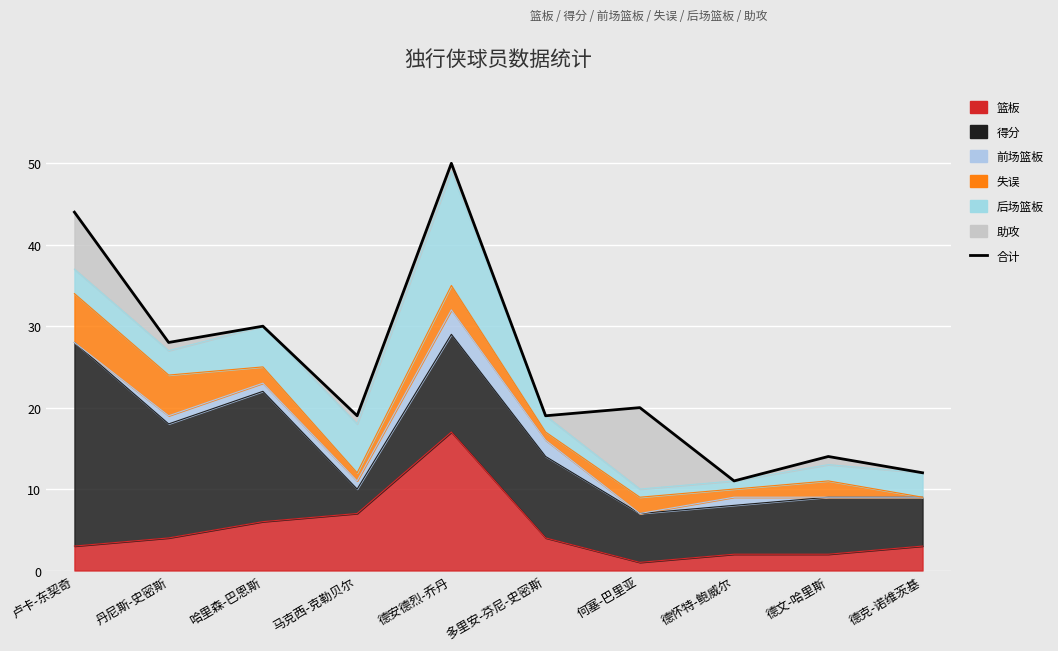

Where is the first local minimum?

丹尼斯-史密斯